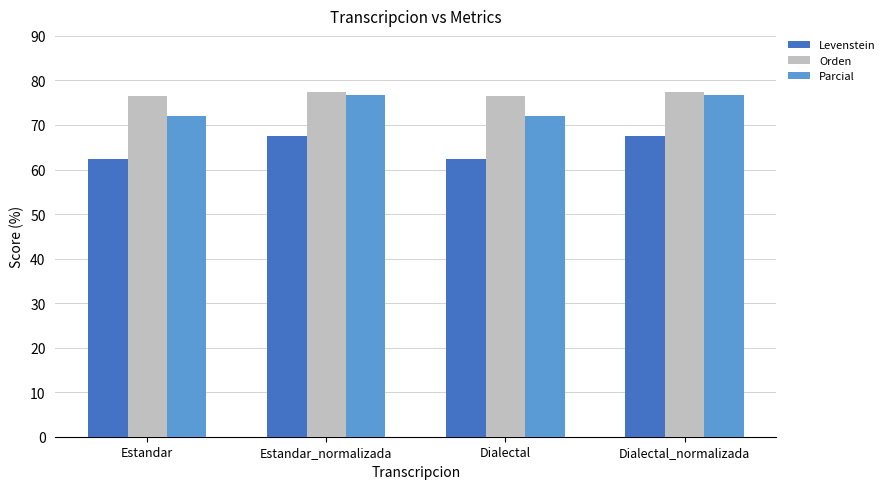

At how many categories does at least one series exceed 75?

4